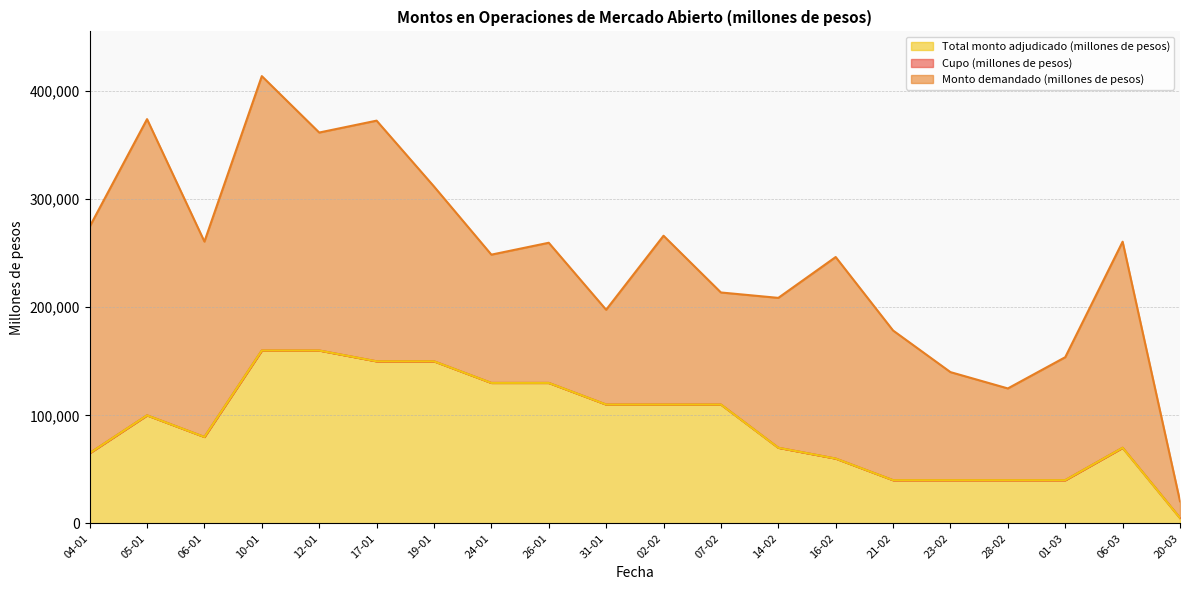

List the labels in order of Total monto adjudicado (millones de pesos) value, smallest first.

20-03, 21-02, 23-02, 28-02, 01-03, 16-02, 04-01, 14-02, 06-03, 06-01, 05-01, 31-01, 02-02, 07-02, 24-01, 26-01, 17-01, 19-01, 10-01, 12-01